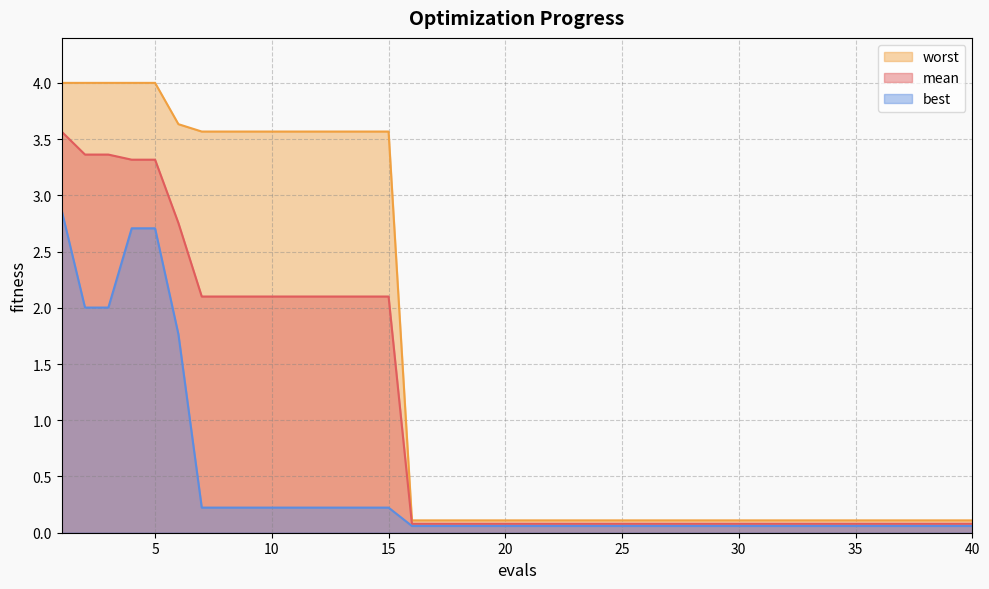

Is the value of worst at 6 greater than the value of mean at 16?

Yes